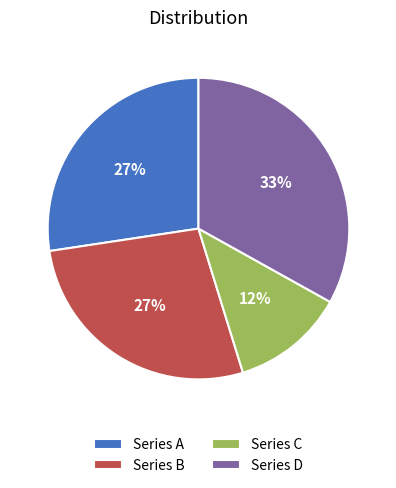

Which category has the smallest portion of the pie?

Series C